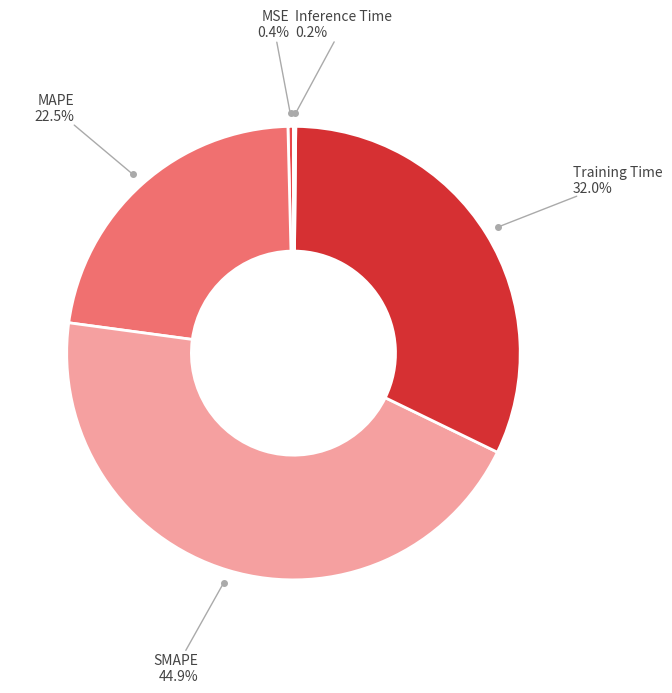

Which category has the biggest portion of the pie?

SMAPE